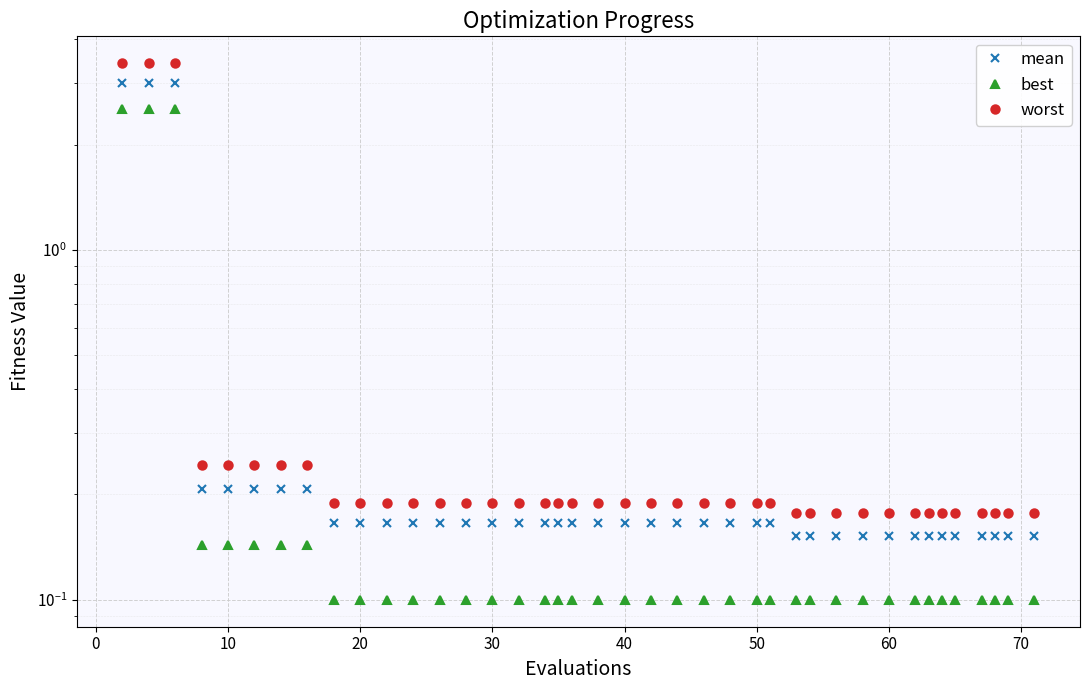

True or false: worst and best cross at least once.

False